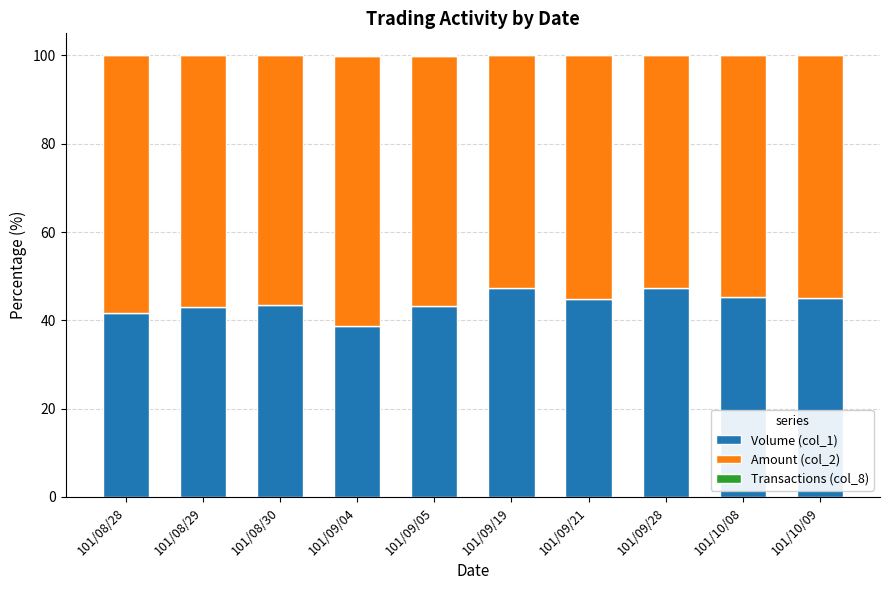

What is the highest value of the Volume (col_1) series?

47.4